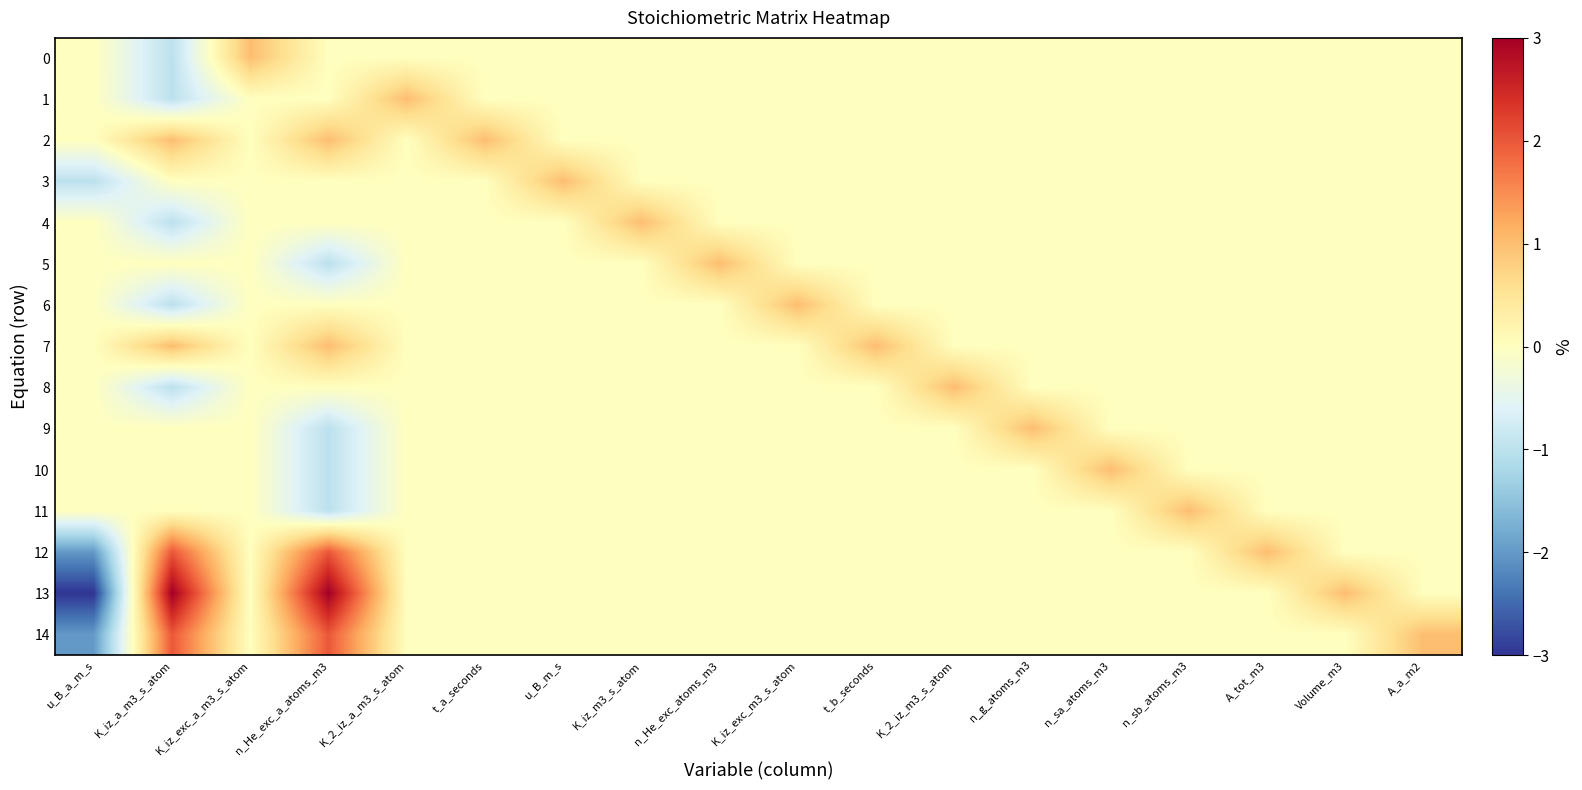

Reading left to right, list all the values displayed in this chart.

0: u_B_a_m_s=0	K_iz_a_m3_s_atom=-1	K_iz_exc_a_m3_s_atom=1	n_He_exc_a_atoms_m3=0	K_2_iz_a_m3_s_atom=0	t_a_seconds=0	u_B_m_s=0	K_iz_m3_s_atom=0	n_He_exc_atoms_m3=0	K_iz_exc_m3_s_atom=0	t_b_seconds=0	K_2_iz_m3_s_atom=0	n_g_atoms_m3=0	n_sa_atoms_m3=0	n_sb_atoms_m3=0	A_tot_m3=0	Volume_m3=0	A_a_m2=0
1: u_B_a_m_s=0	K_iz_a_m3_s_atom=-1	K_iz_exc_a_m3_s_atom=0	n_He_exc_a_atoms_m3=0	K_2_iz_a_m3_s_atom=1	t_a_seconds=0	u_B_m_s=0	K_iz_m3_s_atom=0	n_He_exc_atoms_m3=0	K_iz_exc_m3_s_atom=0	t_b_seconds=0	K_2_iz_m3_s_atom=0	n_g_atoms_m3=0	n_sa_atoms_m3=0	n_sb_atoms_m3=0	A_tot_m3=0	Volume_m3=0	A_a_m2=0
2: u_B_a_m_s=0	K_iz_a_m3_s_atom=1	K_iz_exc_a_m3_s_atom=0	n_He_exc_a_atoms_m3=1	K_2_iz_a_m3_s_atom=0	t_a_seconds=1	u_B_m_s=0	K_iz_m3_s_atom=0	n_He_exc_atoms_m3=0	K_iz_exc_m3_s_atom=0	t_b_seconds=0	K_2_iz_m3_s_atom=0	n_g_atoms_m3=0	n_sa_atoms_m3=0	n_sb_atoms_m3=0	A_tot_m3=0	Volume_m3=0	A_a_m2=0
3: u_B_a_m_s=-1	K_iz_a_m3_s_atom=0	K_iz_exc_a_m3_s_atom=0	n_He_exc_a_atoms_m3=0	K_2_iz_a_m3_s_atom=0	t_a_seconds=0	u_B_m_s=1	K_iz_m3_s_atom=0	n_He_exc_atoms_m3=0	K_iz_exc_m3_s_atom=0	t_b_seconds=0	K_2_iz_m3_s_atom=0	n_g_atoms_m3=0	n_sa_atoms_m3=0	n_sb_atoms_m3=0	A_tot_m3=0	Volume_m3=0	A_a_m2=0
4: u_B_a_m_s=0	K_iz_a_m3_s_atom=-1	K_iz_exc_a_m3_s_atom=0	n_He_exc_a_atoms_m3=0	K_2_iz_a_m3_s_atom=0	t_a_seconds=0	u_B_m_s=0	K_iz_m3_s_atom=1	n_He_exc_atoms_m3=0	K_iz_exc_m3_s_atom=0	t_b_seconds=0	K_2_iz_m3_s_atom=0	n_g_atoms_m3=0	n_sa_atoms_m3=0	n_sb_atoms_m3=0	A_tot_m3=0	Volume_m3=0	A_a_m2=0
5: u_B_a_m_s=0	K_iz_a_m3_s_atom=0	K_iz_exc_a_m3_s_atom=0	n_He_exc_a_atoms_m3=-1	K_2_iz_a_m3_s_atom=0	t_a_seconds=0	u_B_m_s=0	K_iz_m3_s_atom=0	n_He_exc_atoms_m3=1	K_iz_exc_m3_s_atom=0	t_b_seconds=0	K_2_iz_m3_s_atom=0	n_g_atoms_m3=0	n_sa_atoms_m3=0	n_sb_atoms_m3=0	A_tot_m3=0	Volume_m3=0	A_a_m2=0
6: u_B_a_m_s=0	K_iz_a_m3_s_atom=-1	K_iz_exc_a_m3_s_atom=0	n_He_exc_a_atoms_m3=0	K_2_iz_a_m3_s_atom=0	t_a_seconds=0	u_B_m_s=0	K_iz_m3_s_atom=0	n_He_exc_atoms_m3=0	K_iz_exc_m3_s_atom=1	t_b_seconds=0	K_2_iz_m3_s_atom=0	n_g_atoms_m3=0	n_sa_atoms_m3=0	n_sb_atoms_m3=0	A_tot_m3=0	Volume_m3=0	A_a_m2=0
7: u_B_a_m_s=0	K_iz_a_m3_s_atom=1	K_iz_exc_a_m3_s_atom=0	n_He_exc_a_atoms_m3=1	K_2_iz_a_m3_s_atom=0	t_a_seconds=0	u_B_m_s=0	K_iz_m3_s_atom=0	n_He_exc_atoms_m3=0	K_iz_exc_m3_s_atom=0	t_b_seconds=1	K_2_iz_m3_s_atom=0	n_g_atoms_m3=0	n_sa_atoms_m3=0	n_sb_atoms_m3=0	A_tot_m3=0	Volume_m3=0	A_a_m2=0
8: u_B_a_m_s=0	K_iz_a_m3_s_atom=-1	K_iz_exc_a_m3_s_atom=0	n_He_exc_a_atoms_m3=0	K_2_iz_a_m3_s_atom=0	t_a_seconds=0	u_B_m_s=0	K_iz_m3_s_atom=0	n_He_exc_atoms_m3=0	K_iz_exc_m3_s_atom=0	t_b_seconds=0	K_2_iz_m3_s_atom=1	n_g_atoms_m3=0	n_sa_atoms_m3=0	n_sb_atoms_m3=0	A_tot_m3=0	Volume_m3=0	A_a_m2=0
9: u_B_a_m_s=0	K_iz_a_m3_s_atom=0	K_iz_exc_a_m3_s_atom=0	n_He_exc_a_atoms_m3=-1	K_2_iz_a_m3_s_atom=0	t_a_seconds=0	u_B_m_s=0	K_iz_m3_s_atom=0	n_He_exc_atoms_m3=0	K_iz_exc_m3_s_atom=0	t_b_seconds=0	K_2_iz_m3_s_atom=0	n_g_atoms_m3=1	n_sa_atoms_m3=0	n_sb_atoms_m3=0	A_tot_m3=0	Volume_m3=0	A_a_m2=0
10: u_B_a_m_s=0	K_iz_a_m3_s_atom=0	K_iz_exc_a_m3_s_atom=0	n_He_exc_a_atoms_m3=-1	K_2_iz_a_m3_s_atom=0	t_a_seconds=0	u_B_m_s=0	K_iz_m3_s_atom=0	n_He_exc_atoms_m3=0	K_iz_exc_m3_s_atom=0	t_b_seconds=0	K_2_iz_m3_s_atom=0	n_g_atoms_m3=0	n_sa_atoms_m3=1	n_sb_atoms_m3=0	A_tot_m3=0	Volume_m3=0	A_a_m2=0
11: u_B_a_m_s=0	K_iz_a_m3_s_atom=0	K_iz_exc_a_m3_s_atom=0	n_He_exc_a_atoms_m3=-1	K_2_iz_a_m3_s_atom=0	t_a_seconds=0	u_B_m_s=0	K_iz_m3_s_atom=0	n_He_exc_atoms_m3=0	K_iz_exc_m3_s_atom=0	t_b_seconds=0	K_2_iz_m3_s_atom=0	n_g_atoms_m3=0	n_sa_atoms_m3=0	n_sb_atoms_m3=1	A_tot_m3=0	Volume_m3=0	A_a_m2=0
12: u_B_a_m_s=-2	K_iz_a_m3_s_atom=2	K_iz_exc_a_m3_s_atom=0	n_He_exc_a_atoms_m3=2	K_2_iz_a_m3_s_atom=0	t_a_seconds=0	u_B_m_s=0	K_iz_m3_s_atom=0	n_He_exc_atoms_m3=0	K_iz_exc_m3_s_atom=0	t_b_seconds=0	K_2_iz_m3_s_atom=0	n_g_atoms_m3=0	n_sa_atoms_m3=0	n_sb_atoms_m3=0	A_tot_m3=1	Volume_m3=0	A_a_m2=0
13: u_B_a_m_s=-3	K_iz_a_m3_s_atom=3	K_iz_exc_a_m3_s_atom=0	n_He_exc_a_atoms_m3=3	K_2_iz_a_m3_s_atom=0	t_a_seconds=0	u_B_m_s=0	K_iz_m3_s_atom=0	n_He_exc_atoms_m3=0	K_iz_exc_m3_s_atom=0	t_b_seconds=0	K_2_iz_m3_s_atom=0	n_g_atoms_m3=0	n_sa_atoms_m3=0	n_sb_atoms_m3=0	A_tot_m3=0	Volume_m3=1	A_a_m2=0
14: u_B_a_m_s=-2	K_iz_a_m3_s_atom=2	K_iz_exc_a_m3_s_atom=0	n_He_exc_a_atoms_m3=2	K_2_iz_a_m3_s_atom=0	t_a_seconds=0	u_B_m_s=0	K_iz_m3_s_atom=0	n_He_exc_atoms_m3=0	K_iz_exc_m3_s_atom=0	t_b_seconds=0	K_2_iz_m3_s_atom=0	n_g_atoms_m3=0	n_sa_atoms_m3=0	n_sb_atoms_m3=0	A_tot_m3=0	Volume_m3=0	A_a_m2=1